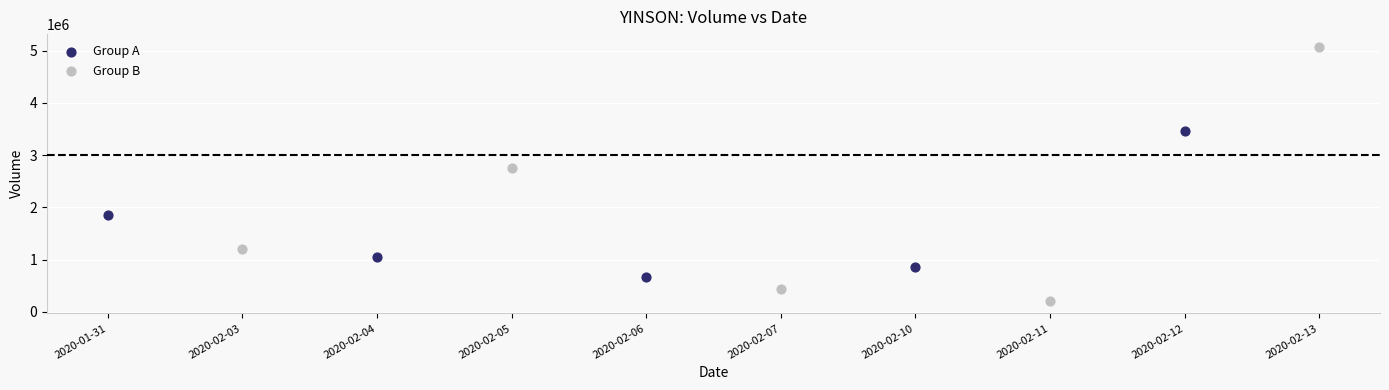

Which series reaches the maximum Y coordinate?

Group B